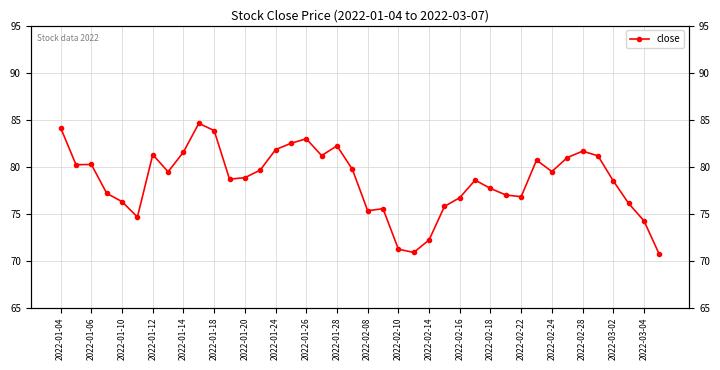

What is the smallest value displayed?

70.7